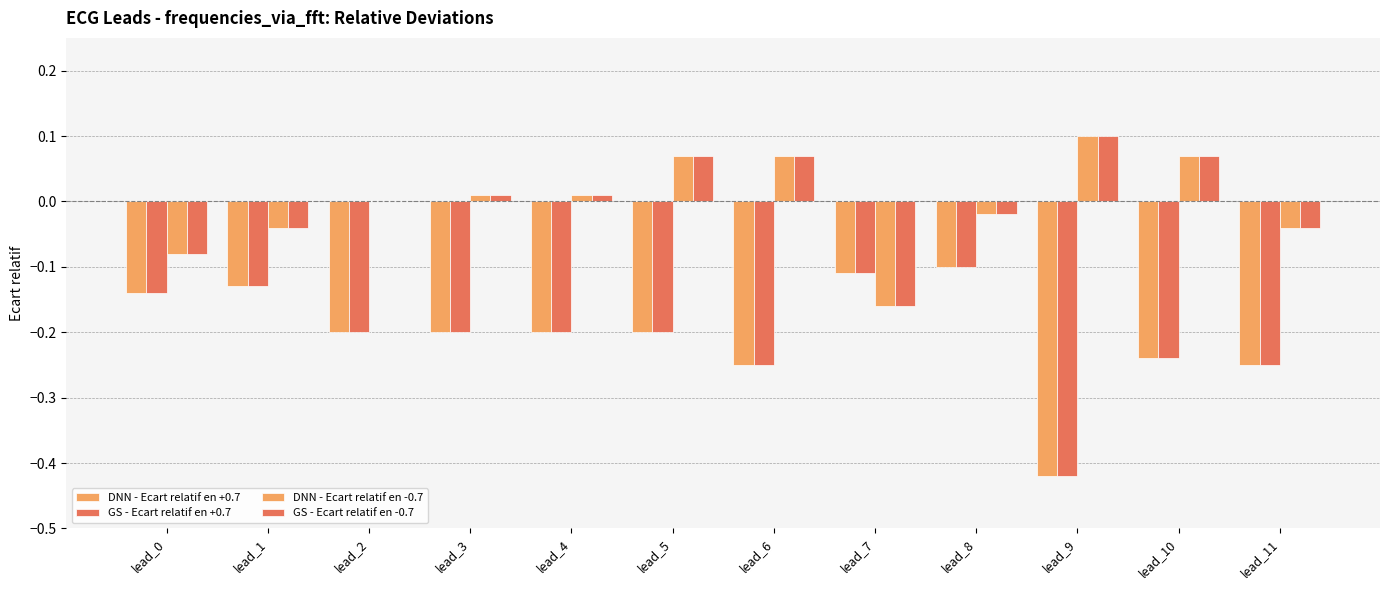

What is the difference between the second highest and second lowest values in the DNN - Ecart relatif en -0.7 series?

0.2